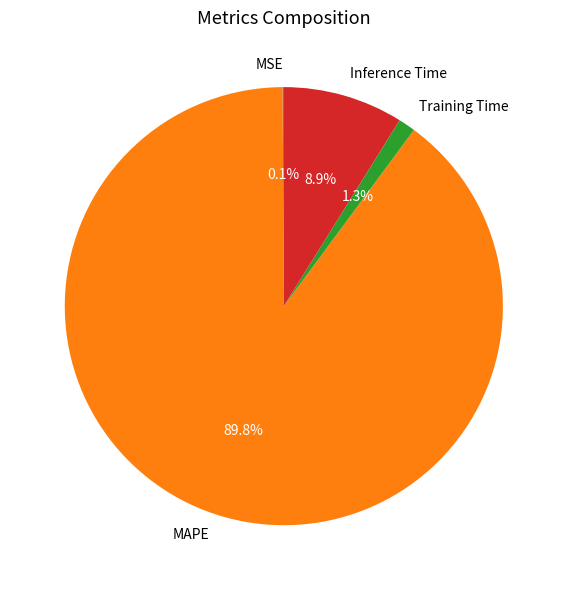

Is there any slice that represents more than half of the pie?

Yes